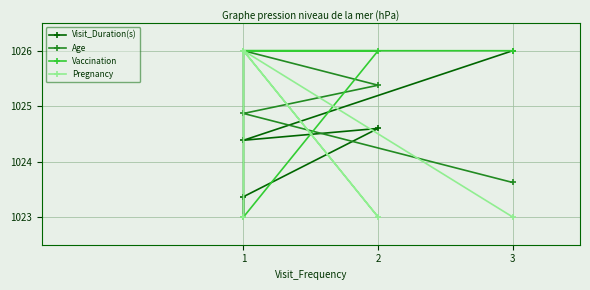

The value of Vaccination at 2 is 1026.0. True or false?

True